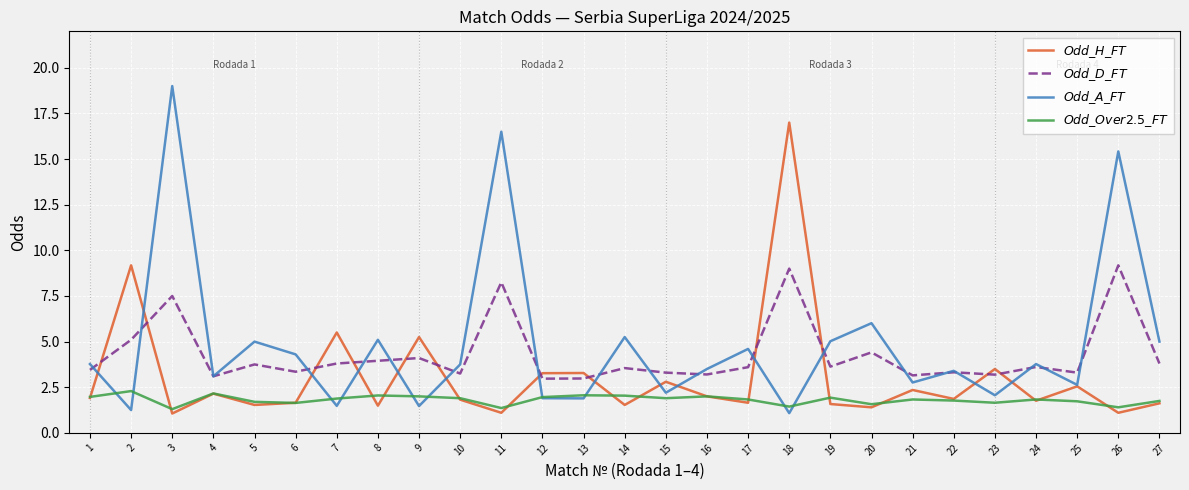

What is the sum of the $Odd\_Over2.5\_FT$ values at 27 and 22?

3.5